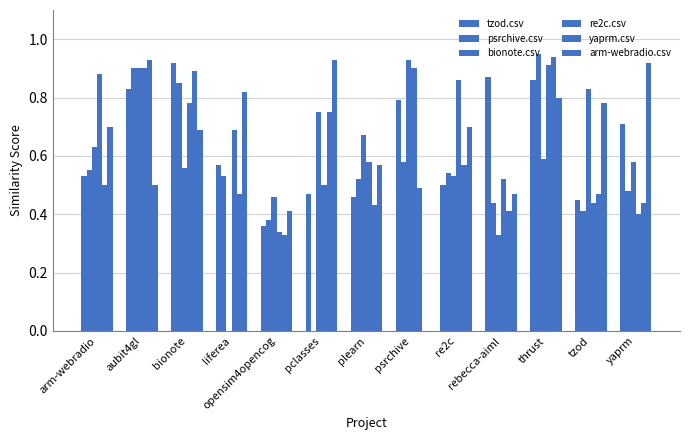

How many categories are shown in the chart?

13